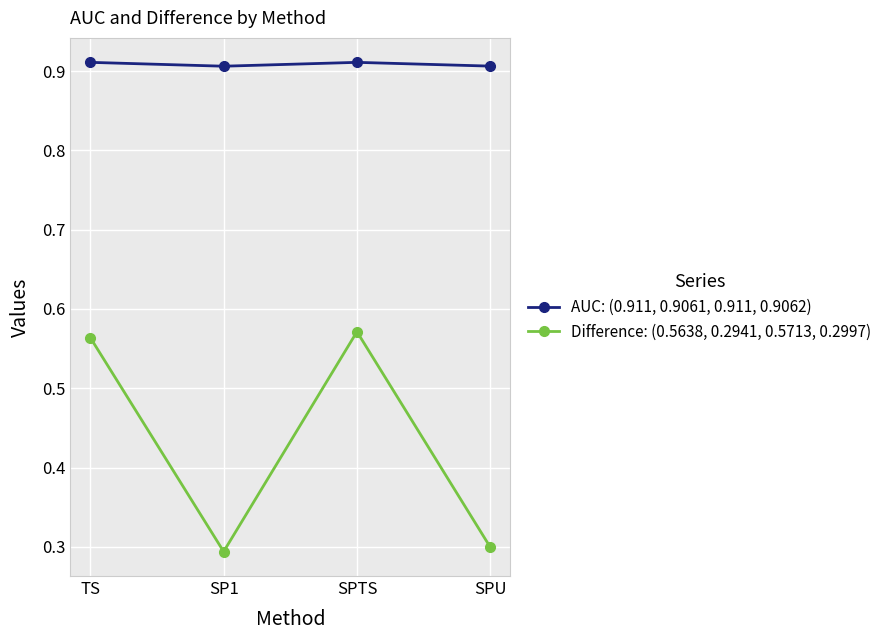

Which series changed the most between TS and SP1?

Difference: (0.5638, 0.2941, 0.5713, 0.2997)